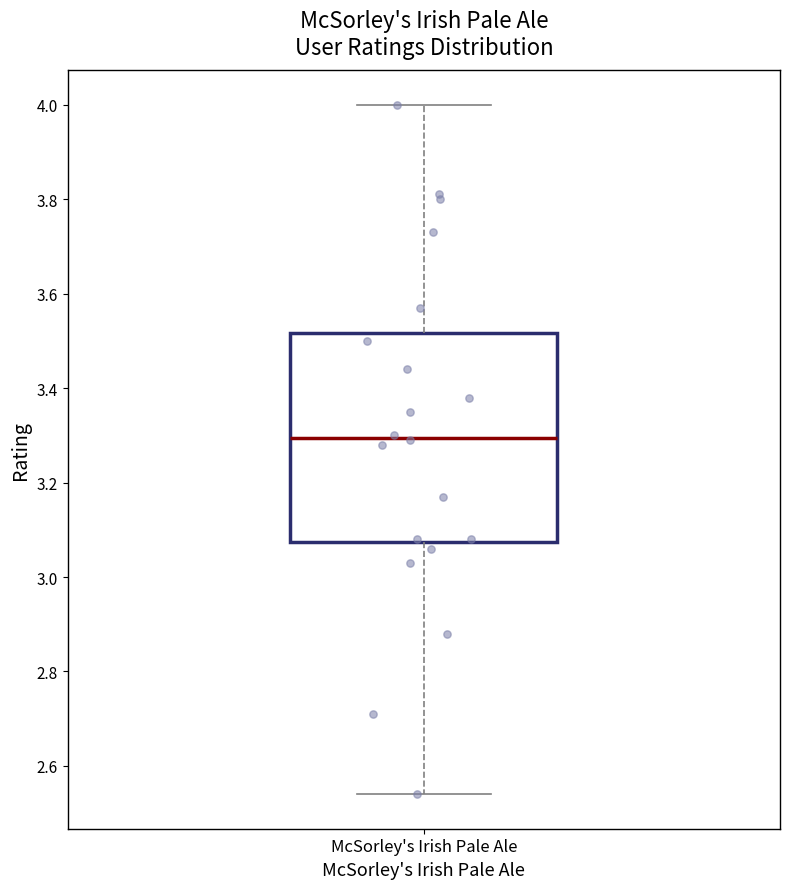

Transcribe this box plot: give where the median line is, the range the box spans, and where the two whiskers end, as read against the y-axis. The values are not printed on the chart, so give them approximately, as read against the axis.

median 3.30, box 3.08 to 3.52, whiskers 2.54 to 4.00